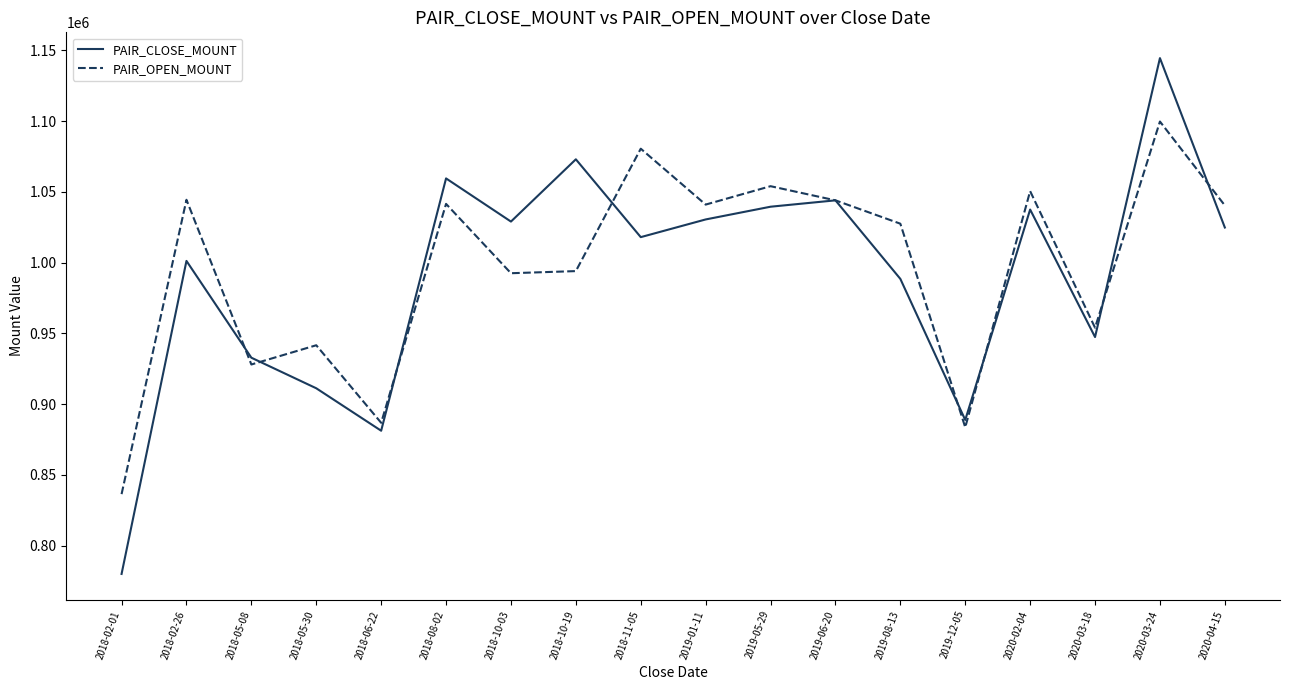

Does the chart display data point markers on the line(s)?

No